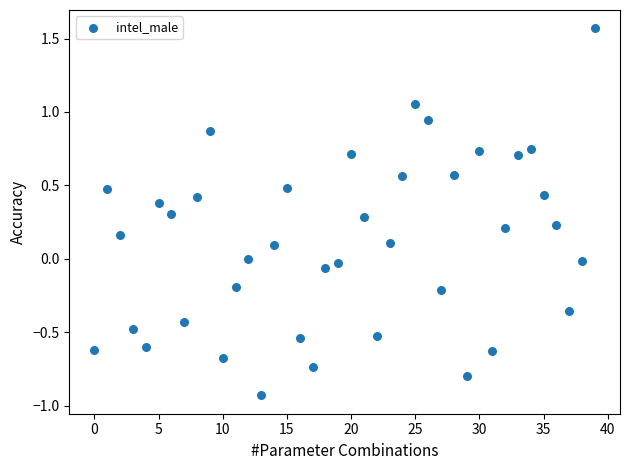

How many data points are displayed?

40